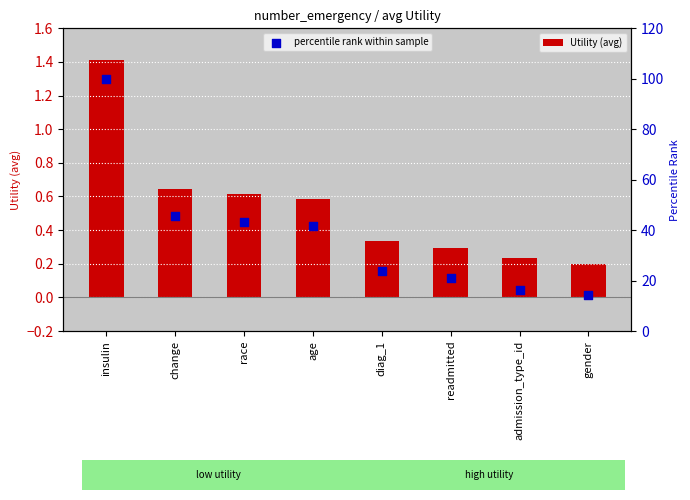

Is the value of percentile rank within sample at admission_type_id greater than the value of Utility (avg) at admission_type_id?

Yes